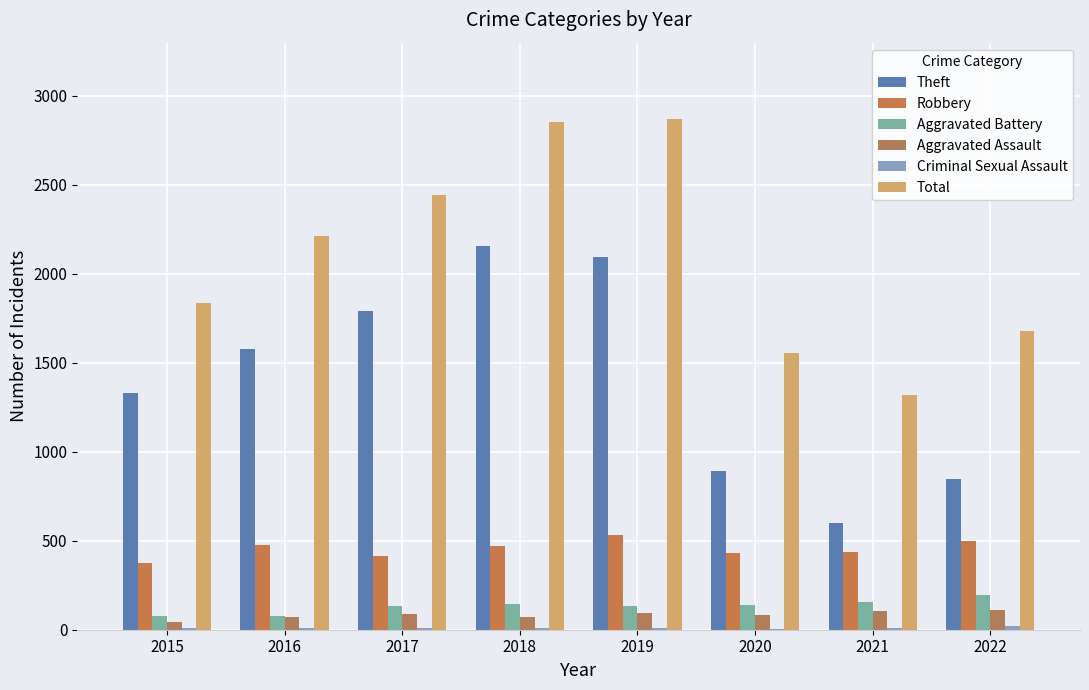

Which series has the widest spread of values?

Theft